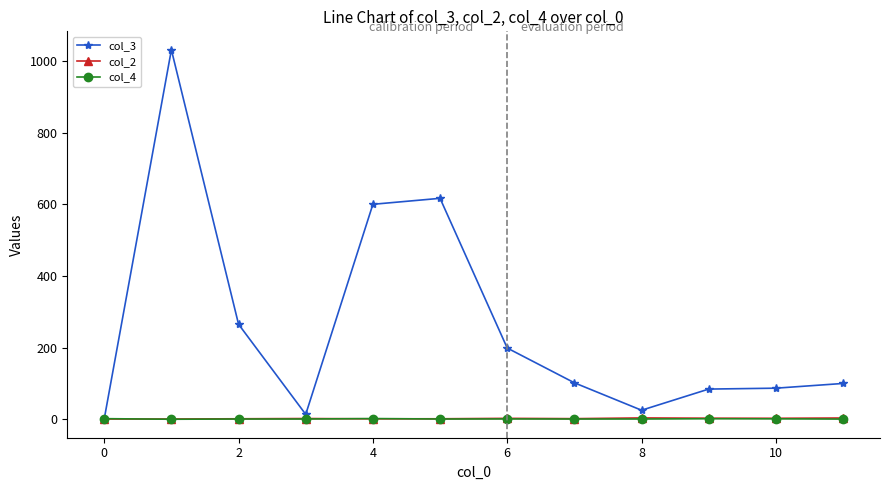

Which series has the largest total across all categories?

col_3